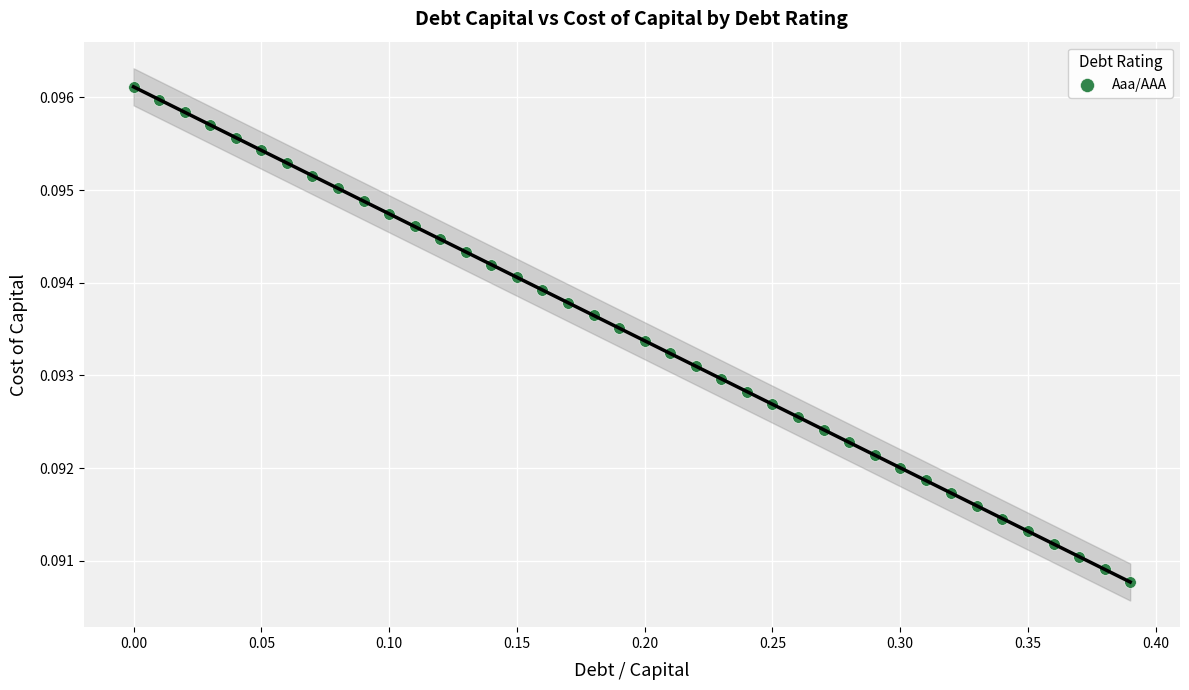

What is the range of X values (max minus min)?

0.4